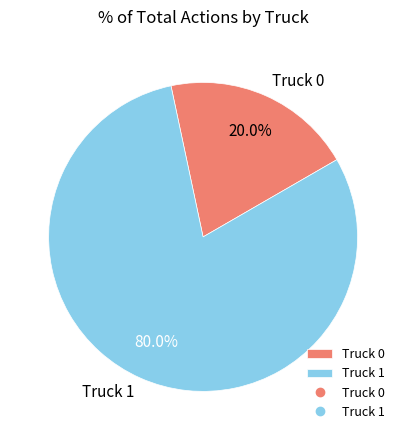

What portion of the pie excludes Truck 1?

20.0%